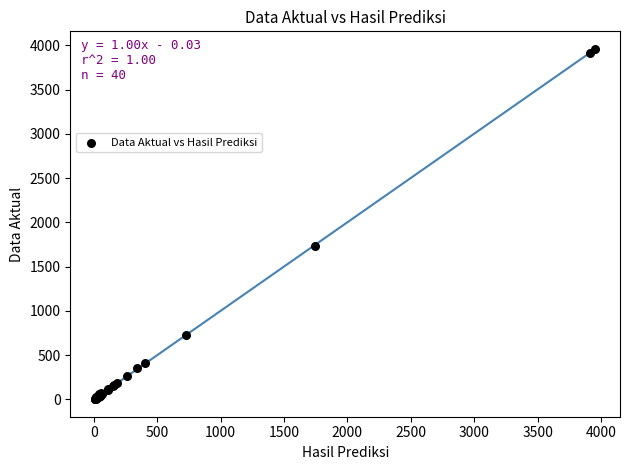

What Y value in the scatter plot is closest to 1982?

1735.0